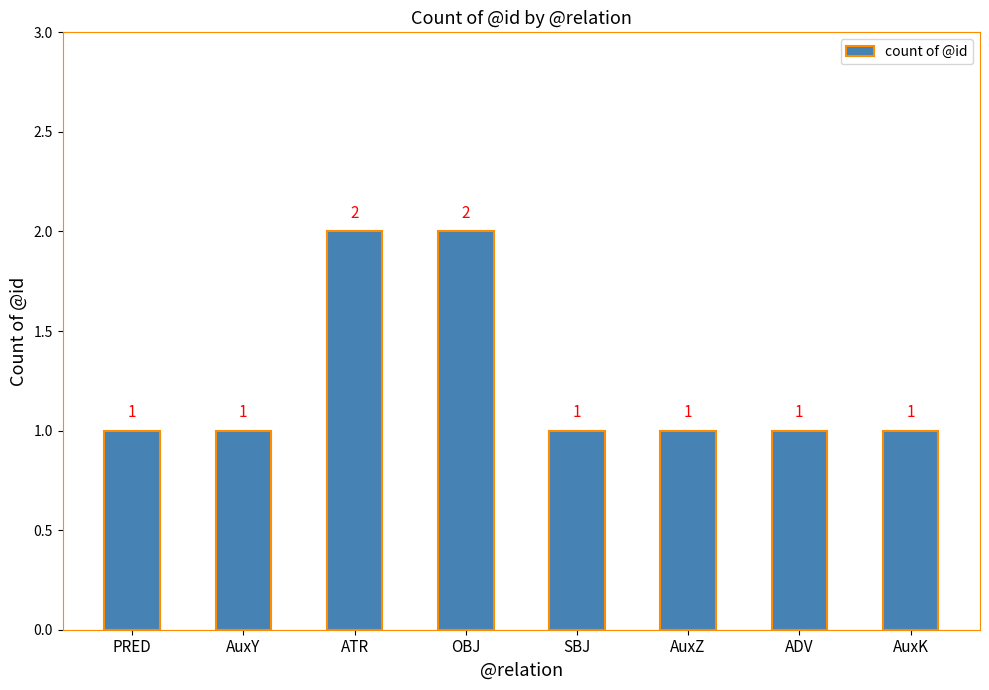

Reading left to right, what are all the values shown in this chart?

1	1	2	2	1	1	1	1